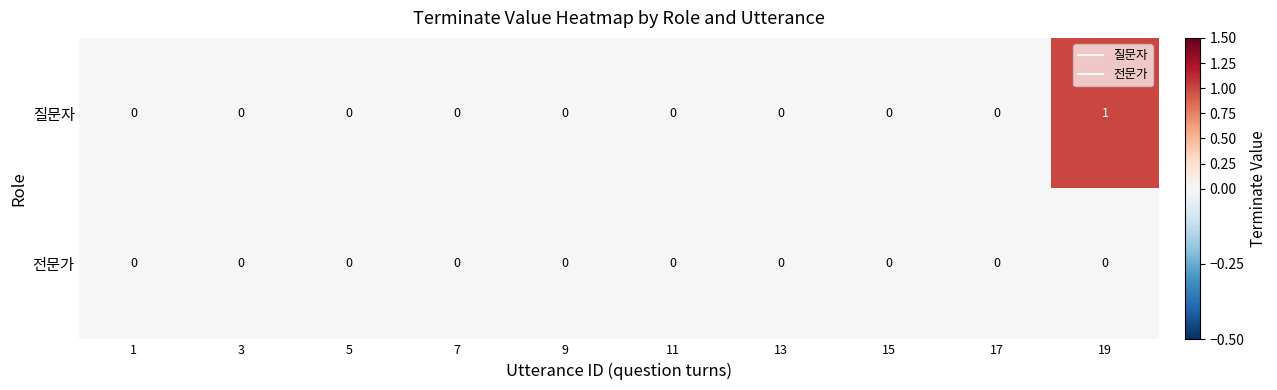

Which series has the widest spread of values?

질문자